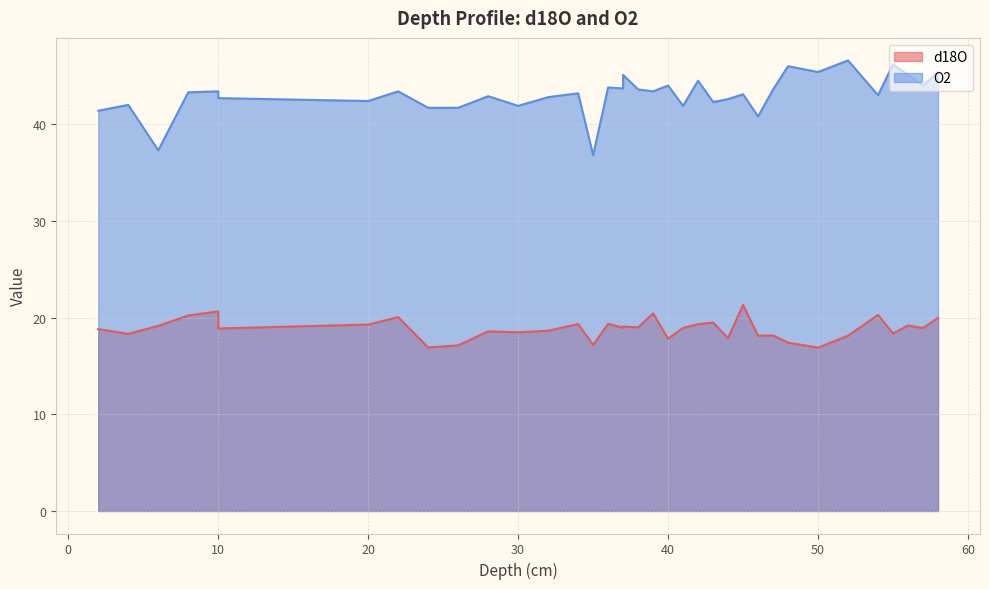

At how many categories does at least one series exceed 18?

36